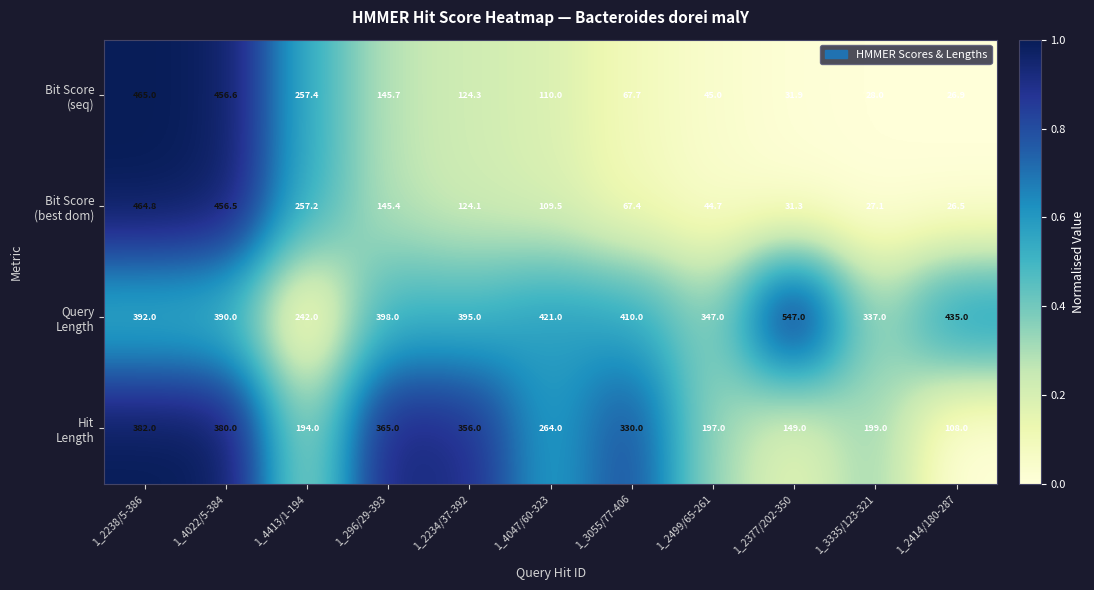

At how many categories does at least one series exceed 360?

8